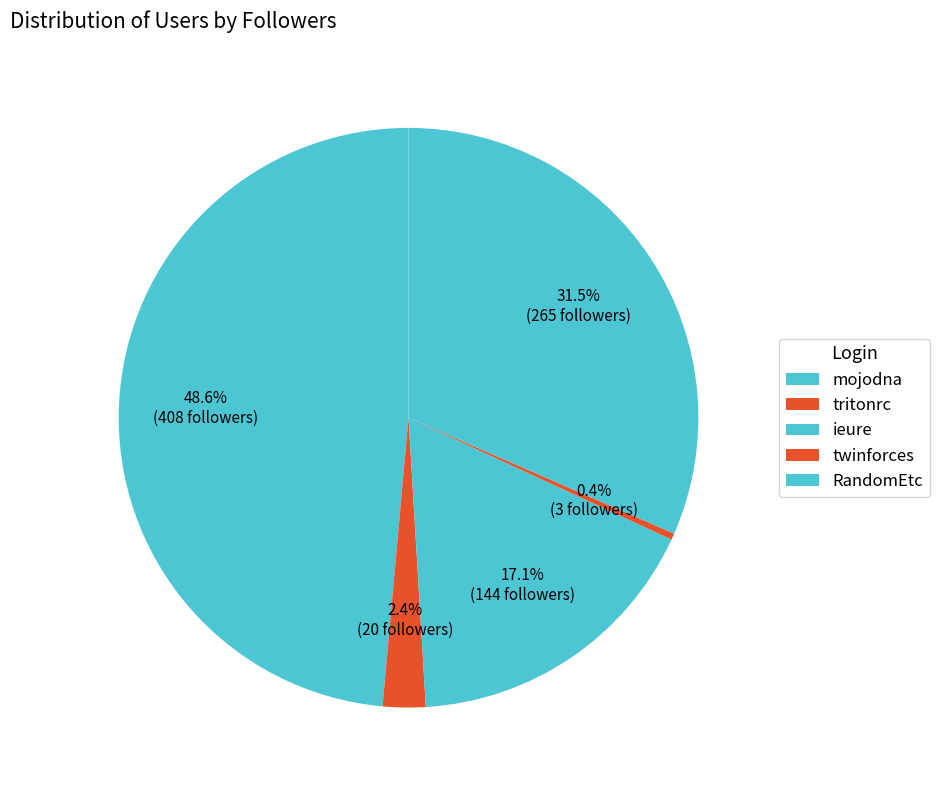

Rank the categories by value from lowest to highest.

twinforces, tritonrc, ieure, RandomEtc, mojodna